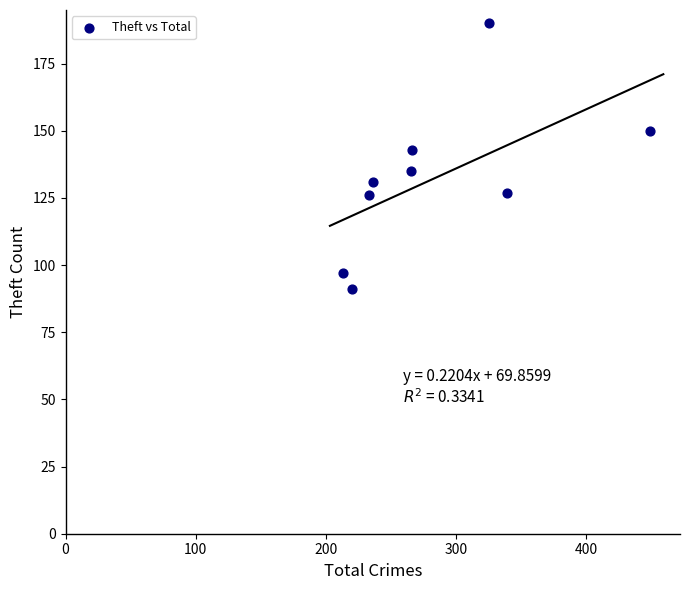

What is the range of X values (max minus min)?

236